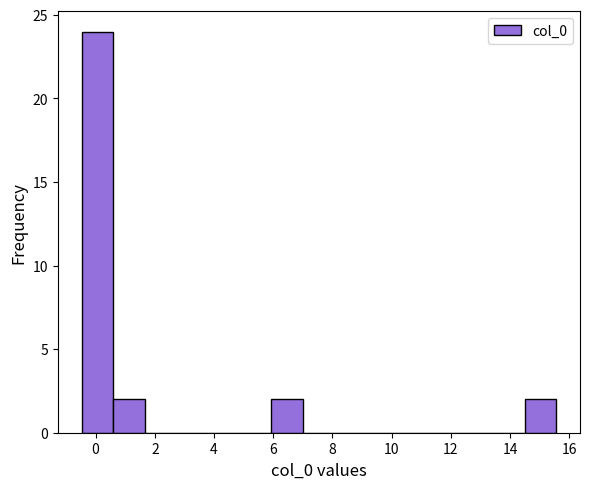

Reading left to right, list every bar in this chart as the range it spans on the x-axis followed by its height. Neither the bar edges nor the heights are printed on the chart, so give them approximately, as read against the axes.

-0.4 to 0.6: 24
0.6 to 1.6: 2
1.6 to 2.8: 0
2.8 to 3.8: 0
3.8 to 4.8: 0
4.8 to 6.0: 0
6.0 to 7.0: 2
7.0 to 8.0: 0
8.0 to 9.2: 0
9.2 to 10.2: 0
10.2 to 11.2: 0
11.2 to 12.4: 0
12.4 to 13.4: 0
13.4 to 14.4: 0
14.4 to 15.6: 2